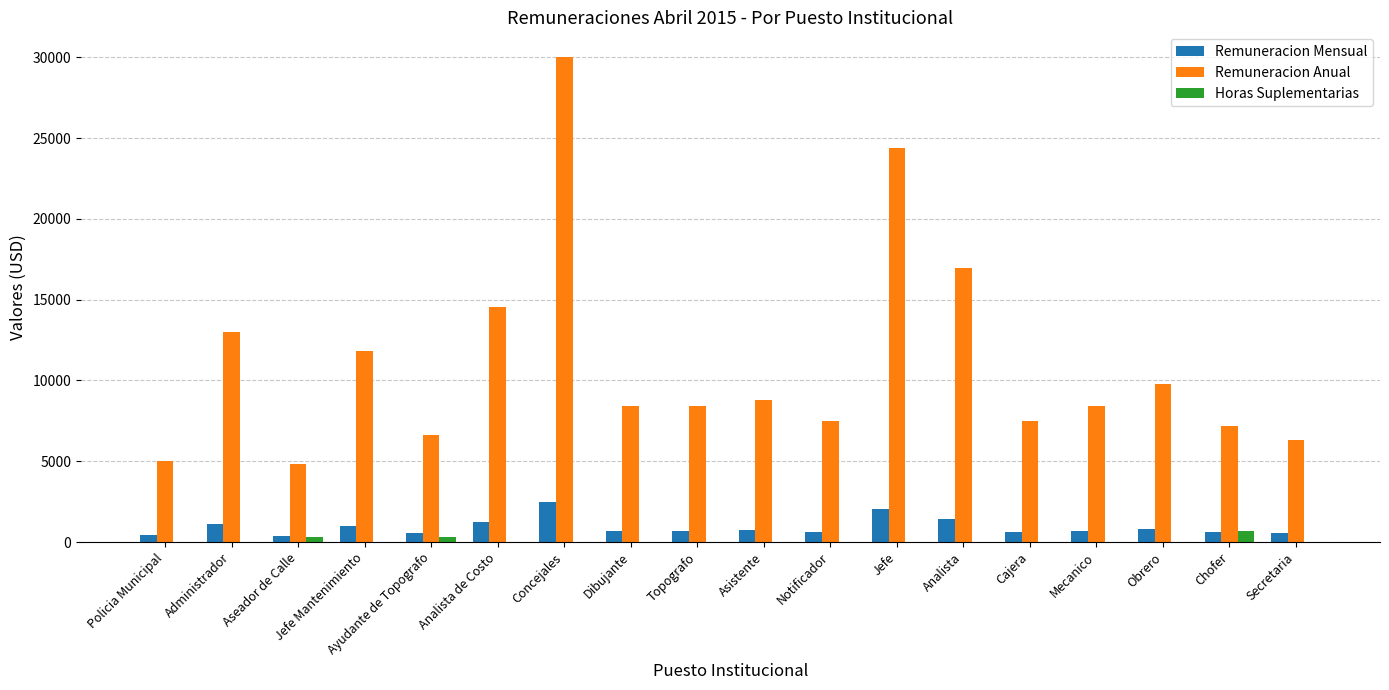

At which category is the sum across all series the highest?

Concejales